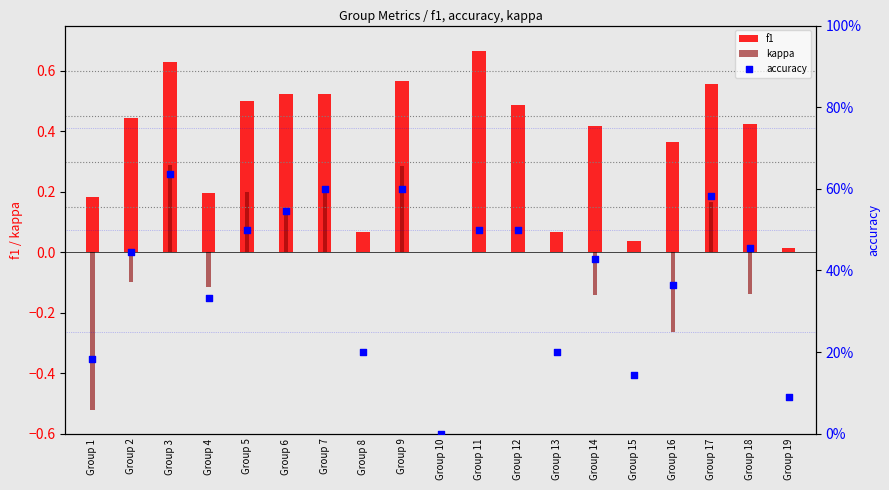

What are all the series names shown in the legend?

f1, kappa, accuracy